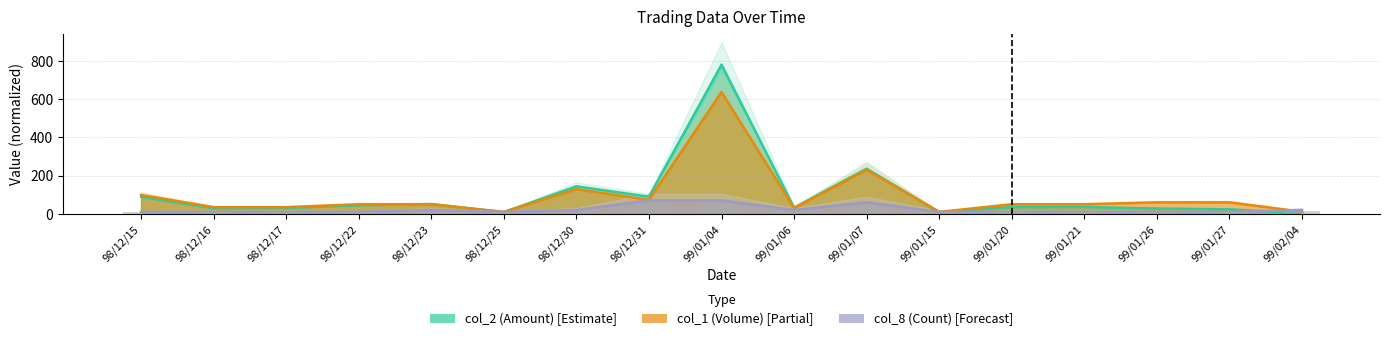

List the labels in order of col_2 (Amount) value, smallest first.

99/02/04, 98/12/25, 99/01/15, 99/01/27, 99/01/26, 98/12/16, 98/12/17, 99/01/06, 99/01/20, 99/01/21, 98/12/22, 98/12/23, 98/12/15, 98/12/31, 98/12/30, 99/01/07, 99/01/04